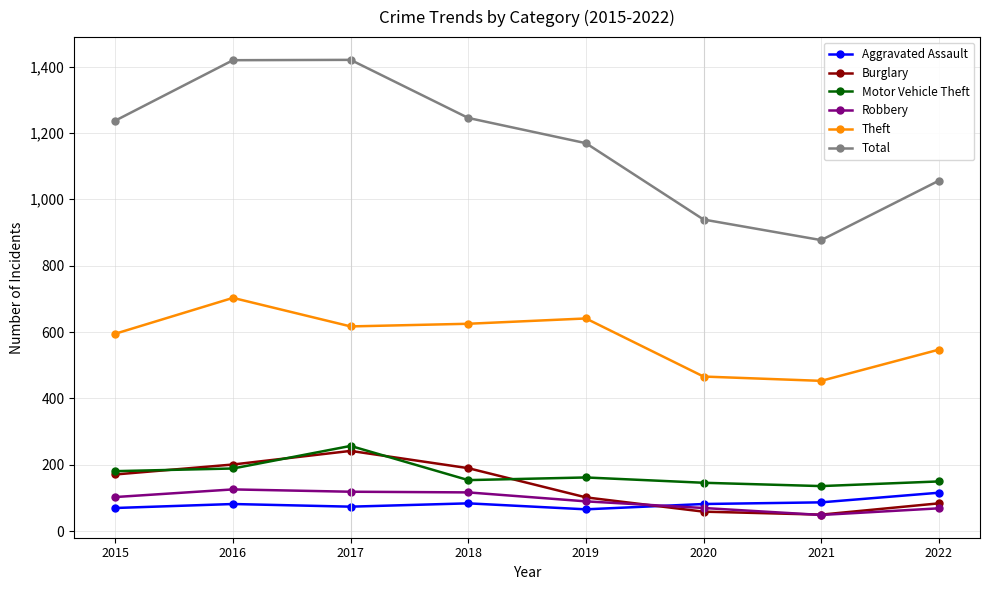

True or false: Motor Vehicle Theft and Theft intersect in this chart.

False